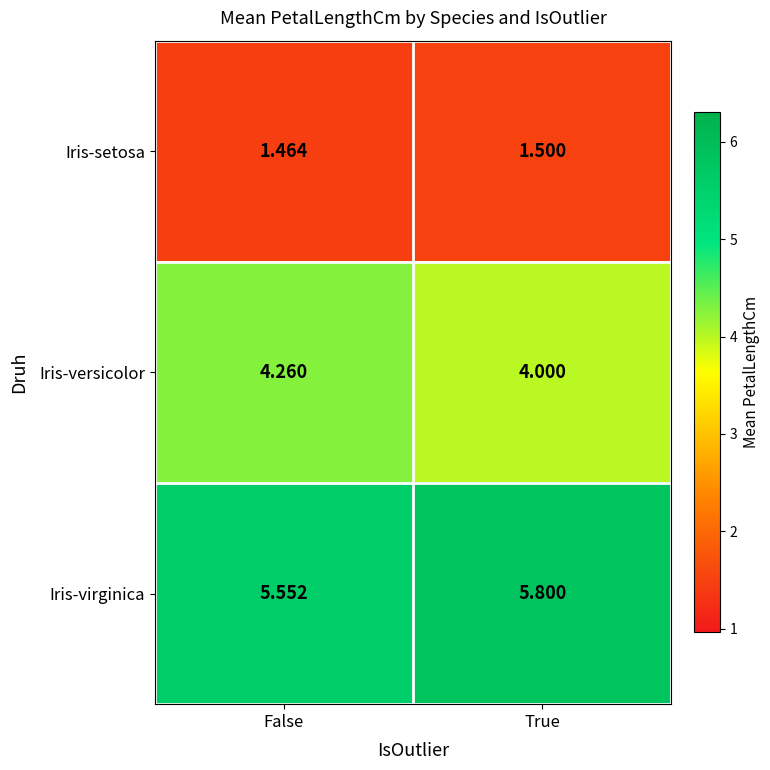

At True, list the series in order from smallest to largest.

Iris-setosa, Iris-versicolor, Iris-virginica